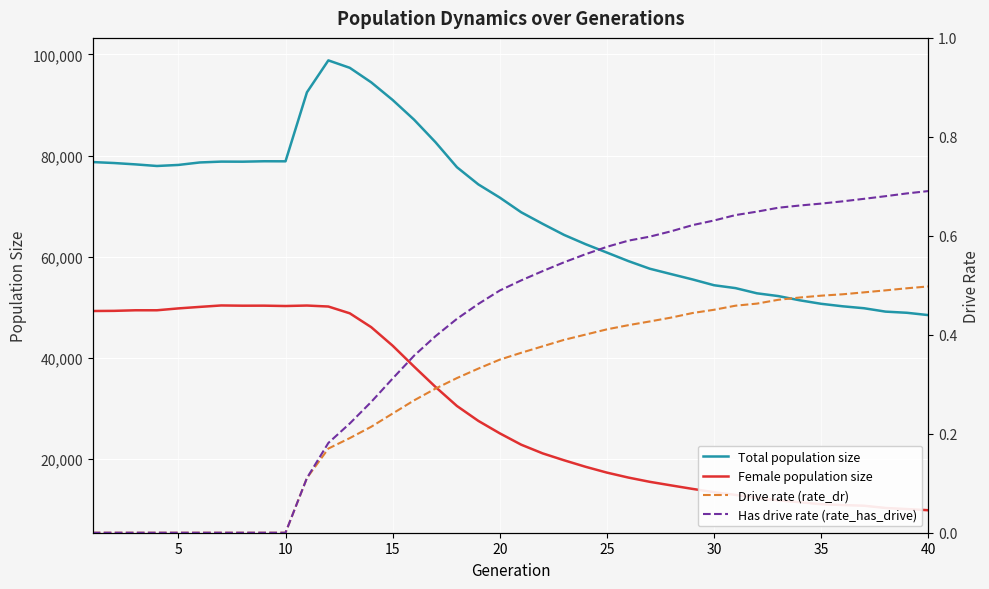

True or false: Female population size and Total population size intersect in this chart.

False